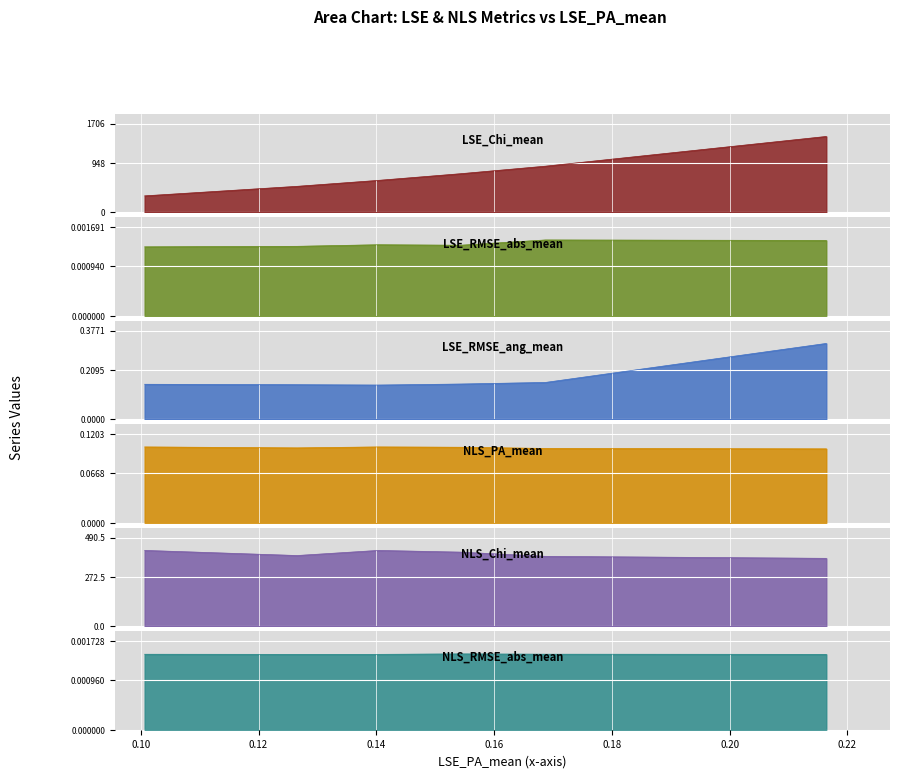

The value of NLS_Chi_mean at 0.10 is 533.2. True or false?

False